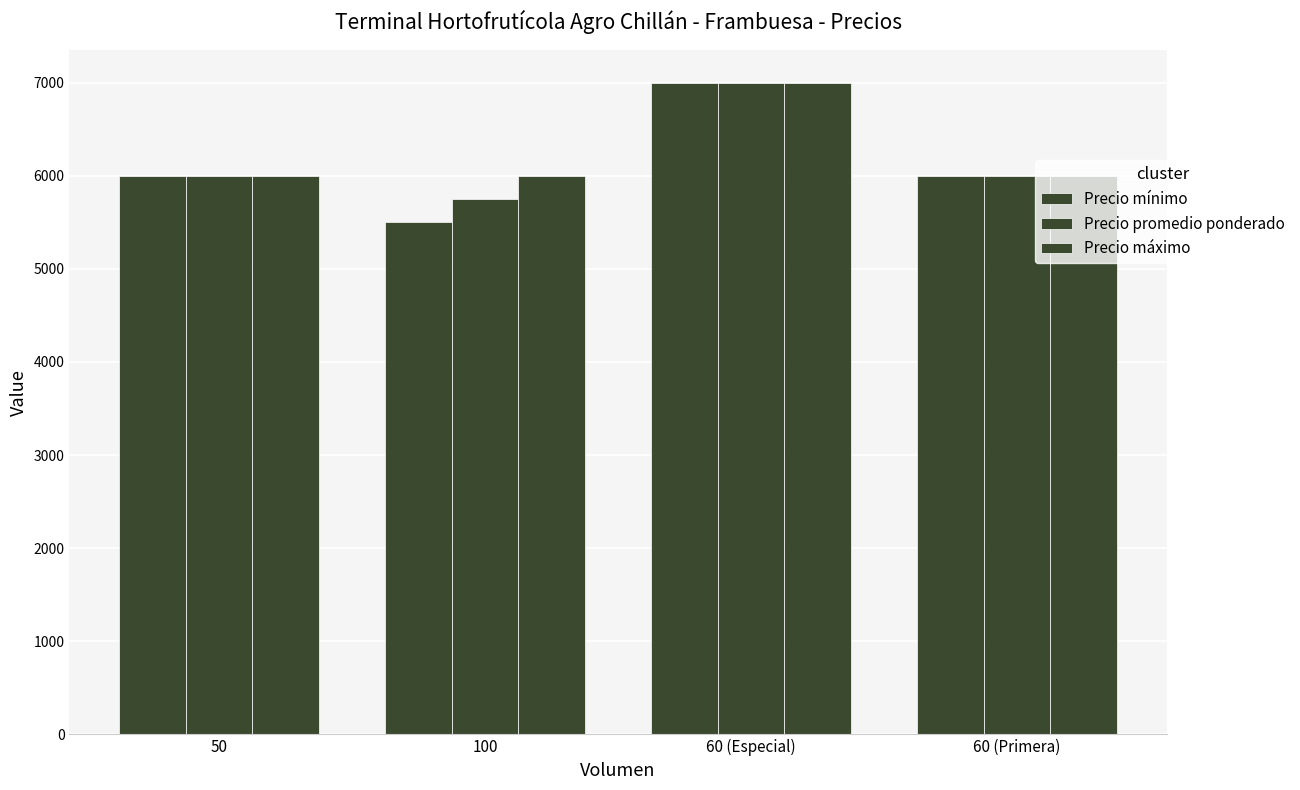

Does the chart contain stacked bars?

No